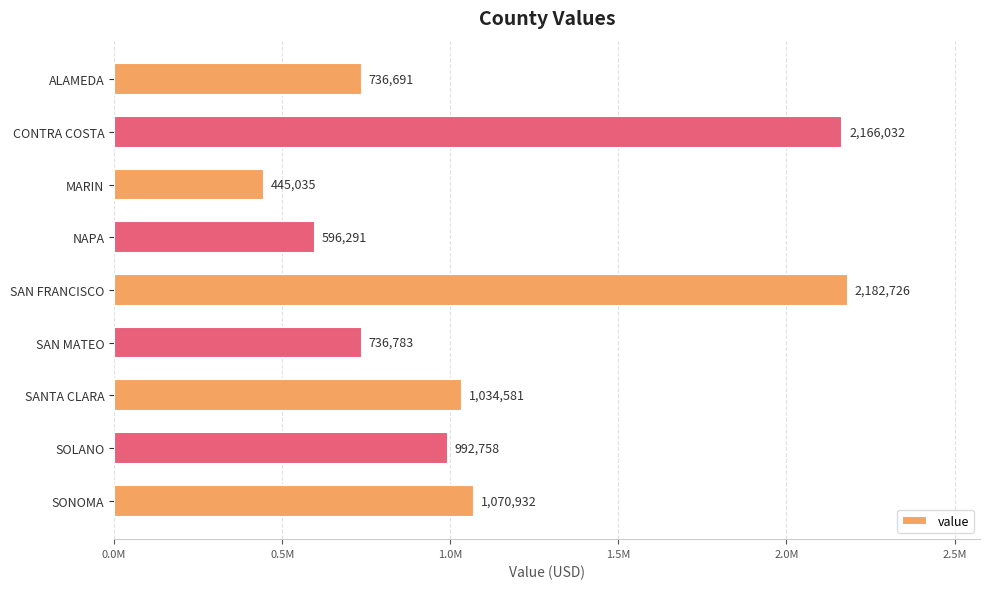

List the labels in order of value, largest first.

SAN FRANCISCO, CONTRA COSTA, SONOMA, SANTA CLARA, SOLANO, SAN MATEO, ALAMEDA, NAPA, MARIN